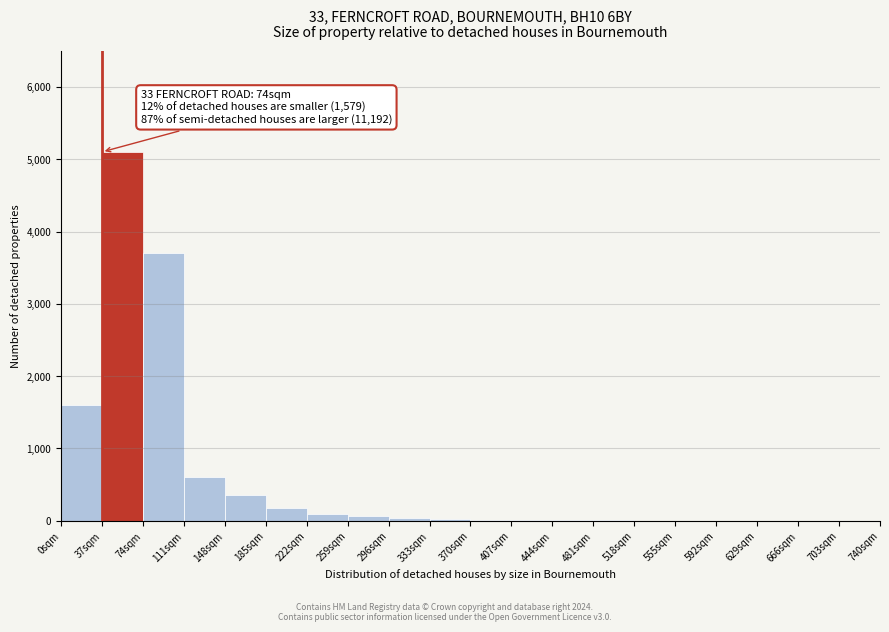

Which range on the x-axis has the tallest bar?

37 to 74